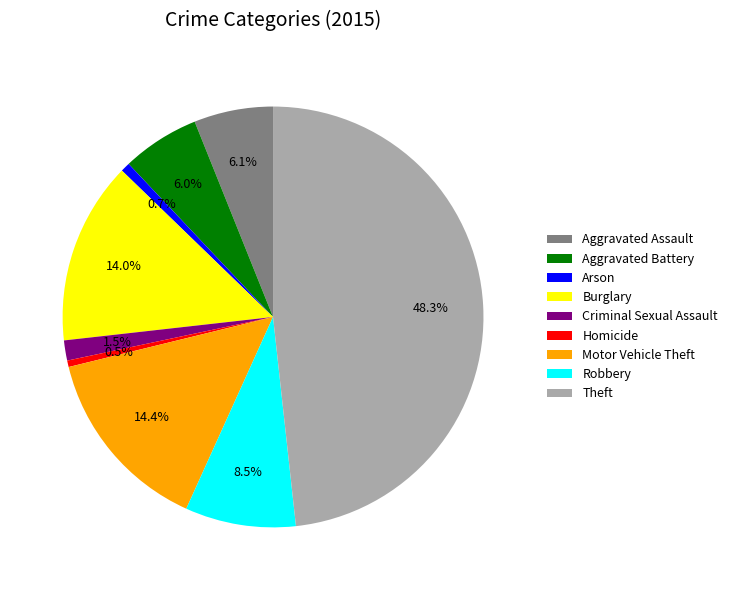

To the nearest percent, what portion does Arson represent?

1%